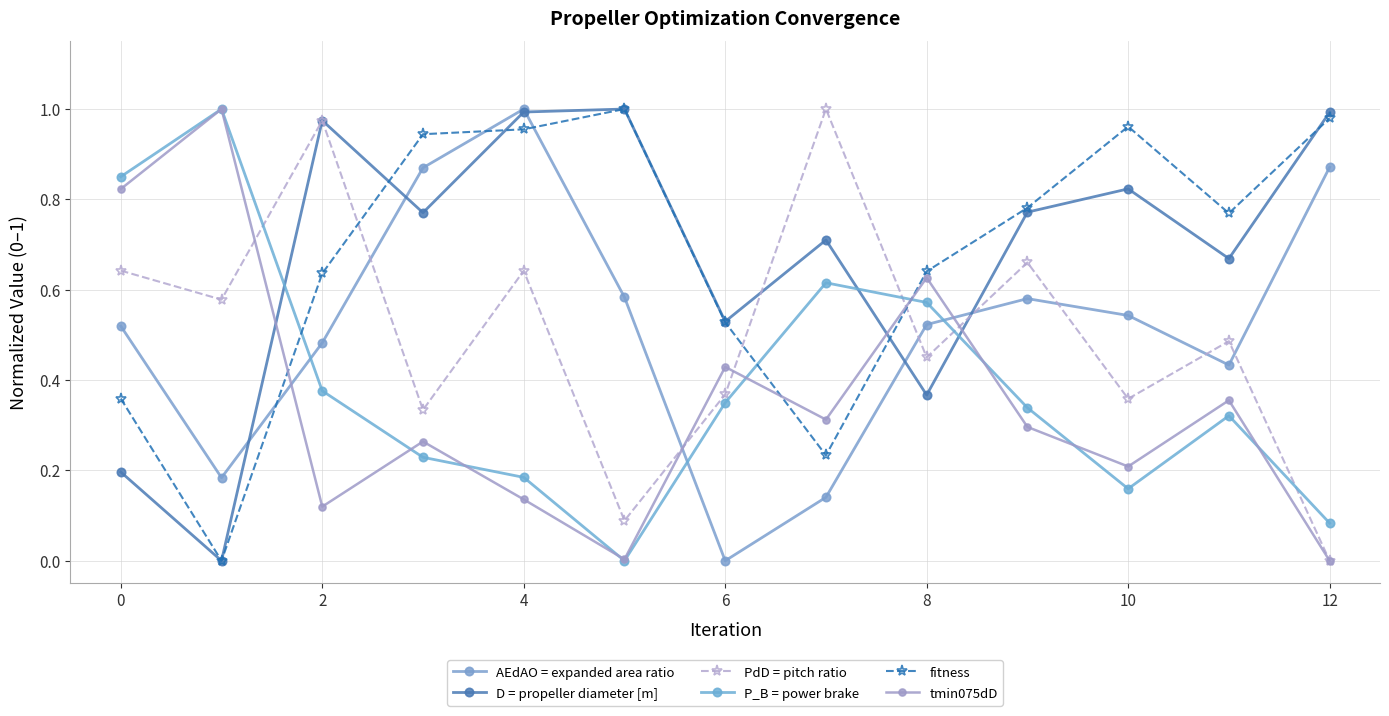

How many lines are shown in the chart?

6